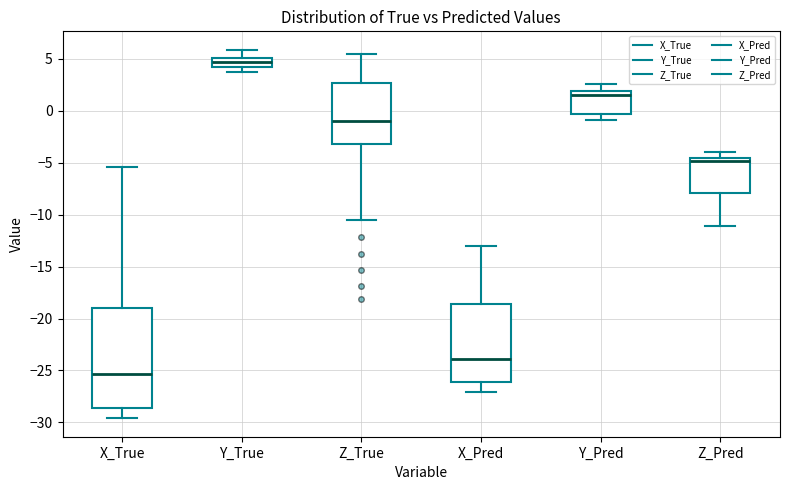

Which box has the highest median line?

Y_True